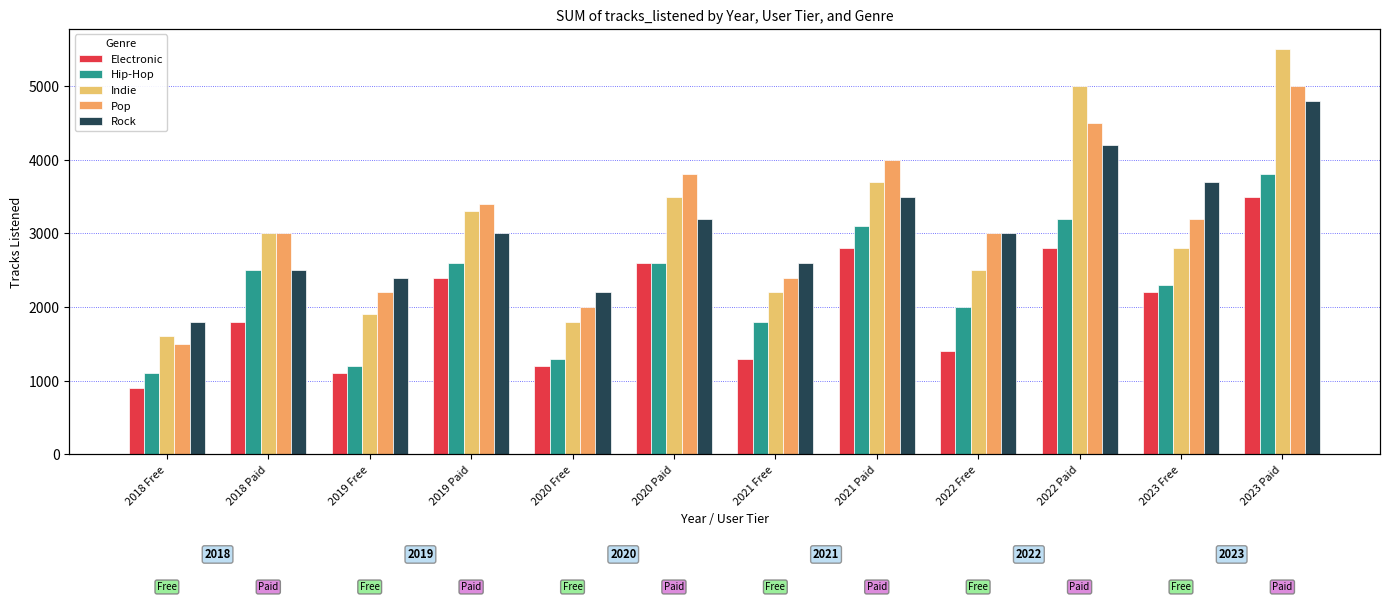

Is it true that Pop equals 7271 at 2022 Paid?

False